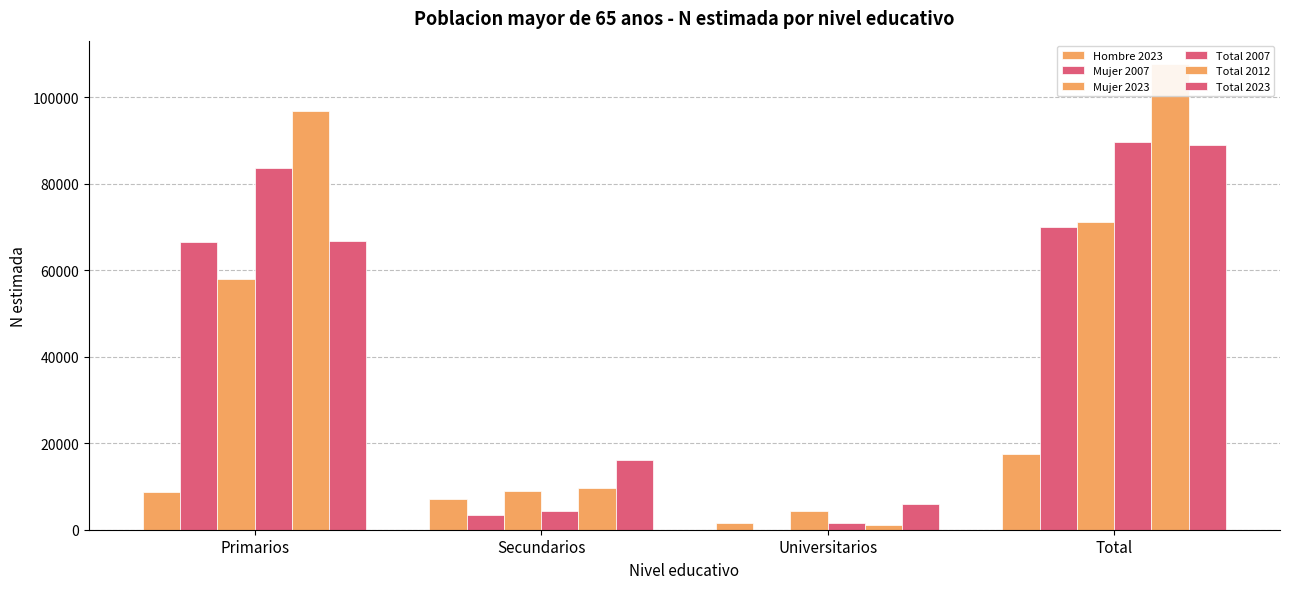

What is the label of the 2nd bar from the left?

Secundarios